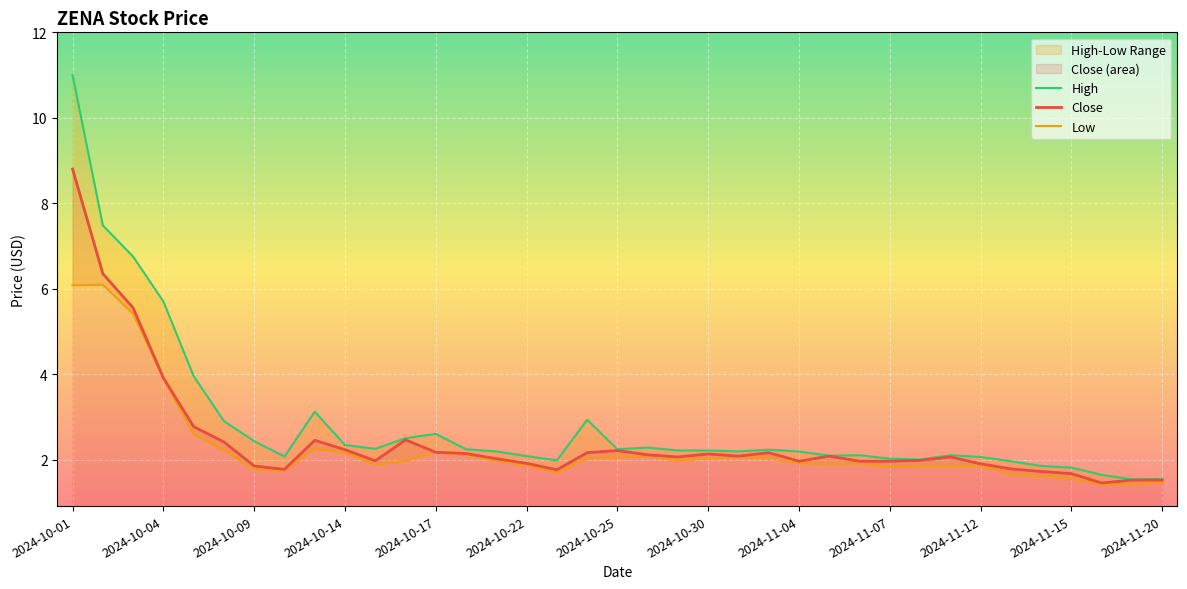

Reading left to right, what are all the values shown in this chart?

Close: 8.8	6.3	5.6	3.9	2.8	2.4	1.8	1.8	2.5	2.2	2.0	2.5	2.2	2.1	2.0	1.9	1.8	2.2	2.2	2.1	2.1	2.1	2.1	2.2	2.0	2.1	2.0	2.0	2.0	2.1	1.9	1.8	1.7	1.7	1.5	1.5	1.5
High: 11.0	7.5	6.8	5.7	4.0	2.9	2.4	2.1	3.1	2.3	2.2	2.5	2.6	2.2	2.2	2.1	2.0	2.9	2.2	2.3	2.2	2.2	2.2	2.2	2.2	2.1	2.1	2.0	2.0	2.1	2.1	2.0	1.9	1.8	1.6	1.5	1.5
Low: 6.1	6.1	5.4	3.9	2.6	2.2	1.8	1.8	2.3	2.2	1.9	2.0	2.2	2.1	2.0	1.9	1.7	2.0	2.0	2.1	2.0	2.0	2.0	2.0	1.9	1.9	1.9	1.8	1.9	1.9	1.9	1.6	1.6	1.5	1.4	1.4	1.5